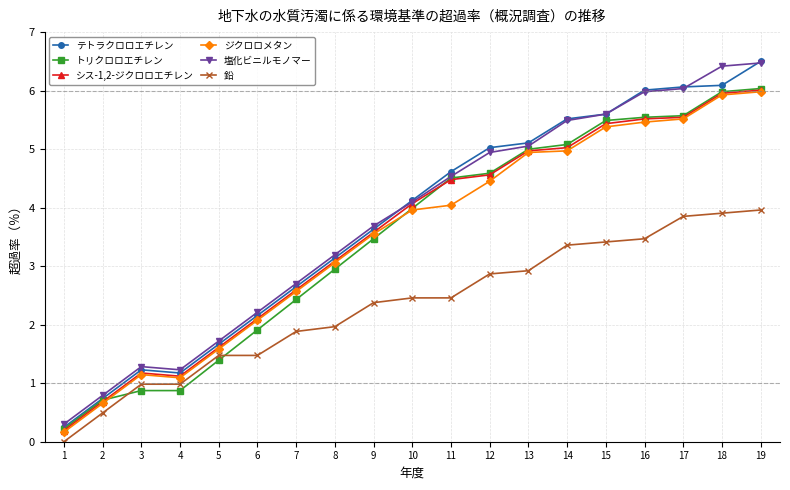

Which series changed the most between 3 and 11?

トリクロロエチレン